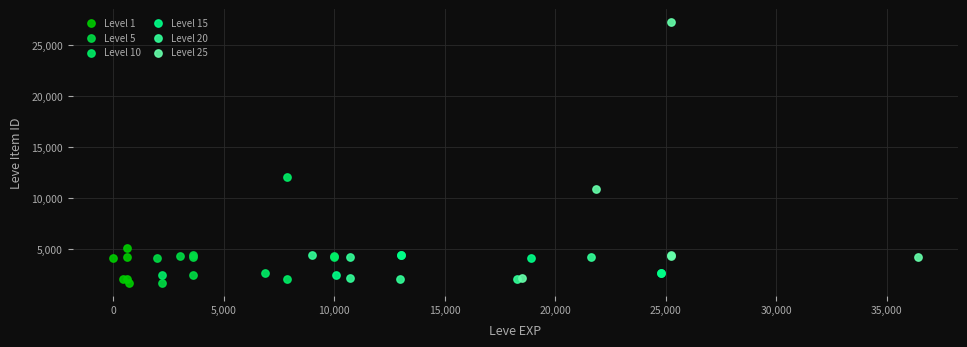

Which series has the widest spread of Y values?

Level 25